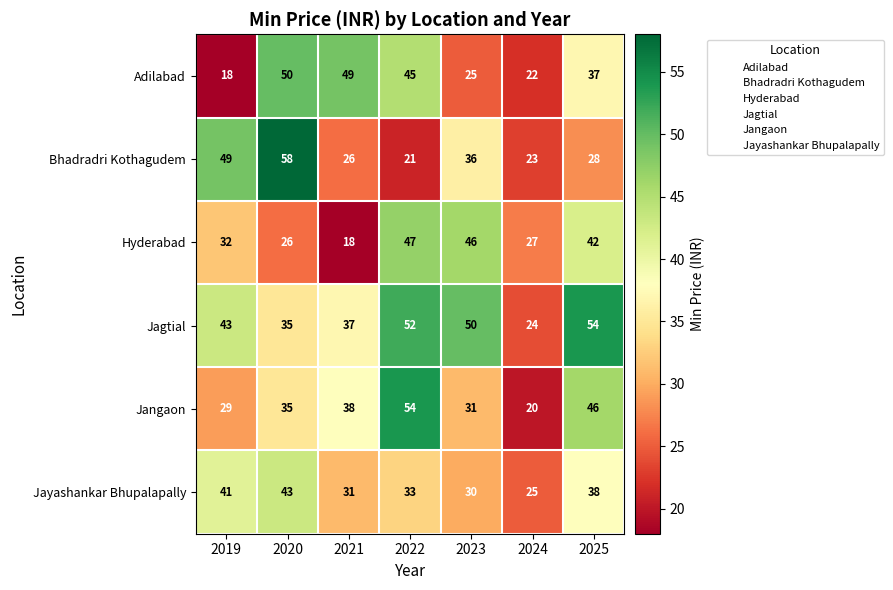

What is the spread (max minus min) of values at 2023?

25